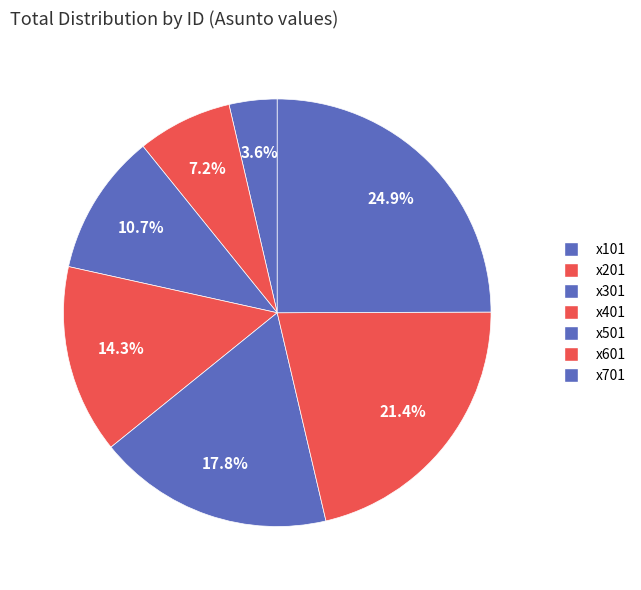

To the nearest percent, what portion does x101 represent?

4%